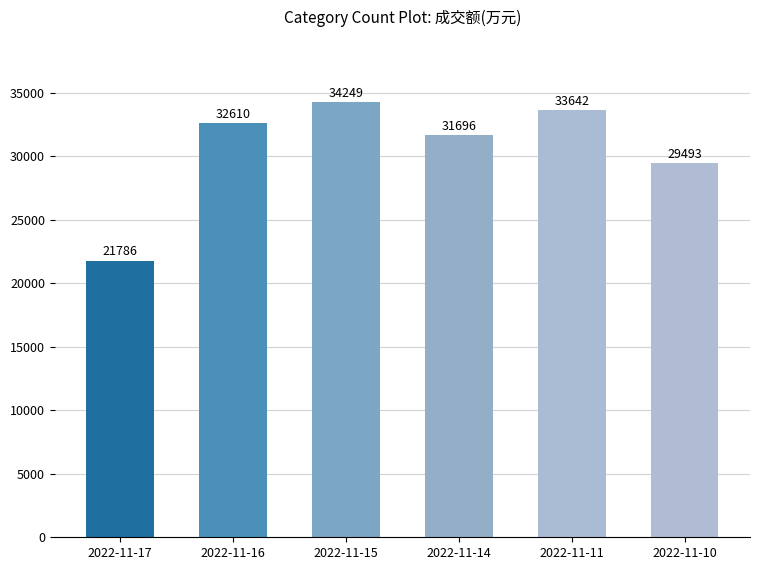

At which label is the value closest to 28017?

2022-11-10